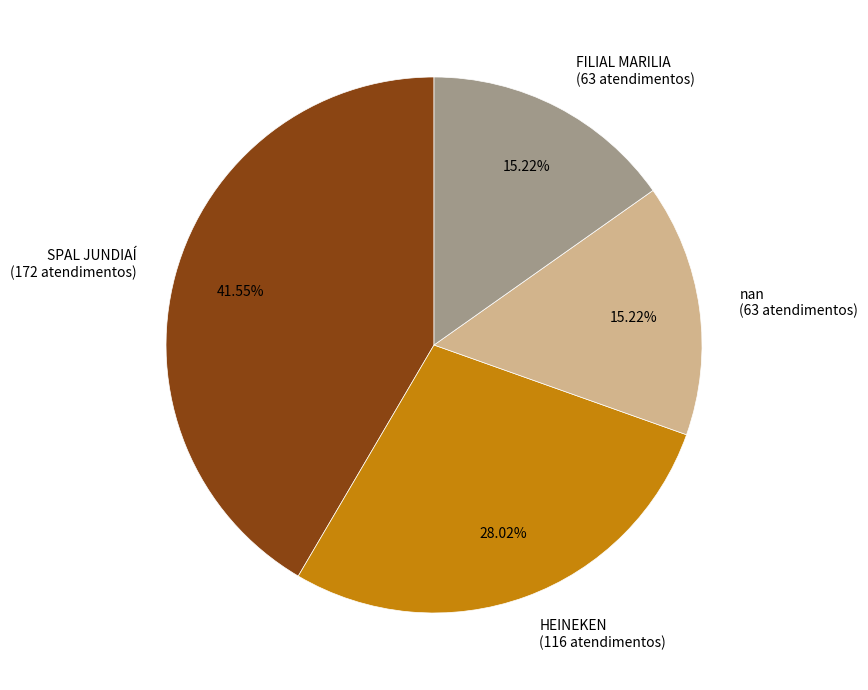

Which category has the biggest portion of the pie?

SPAL JUNDIAÍ